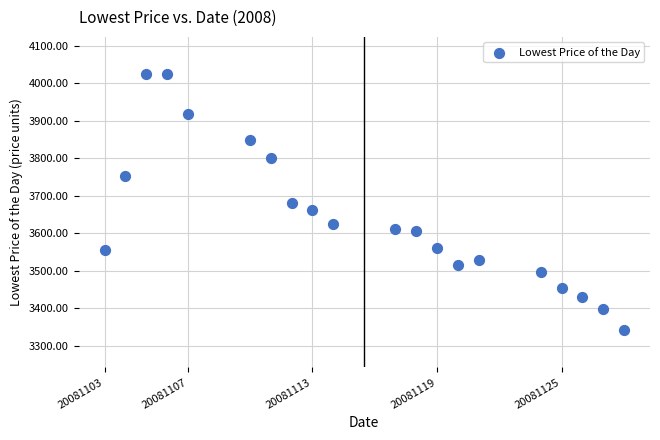

What is the range of X values (max minus min)?

25.0